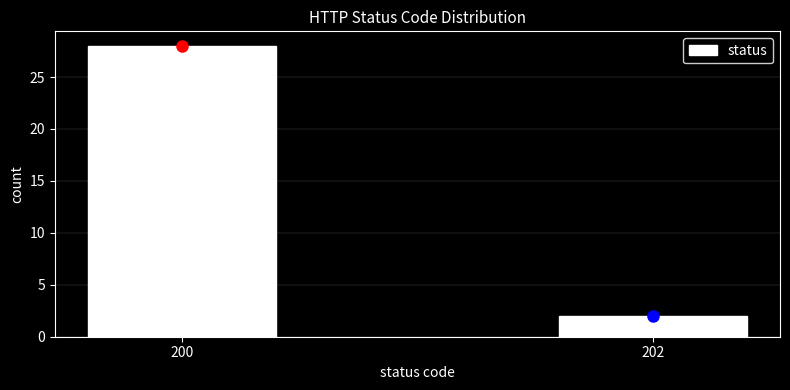

Reading left to right, what are all the values shown in this chart?

28	2